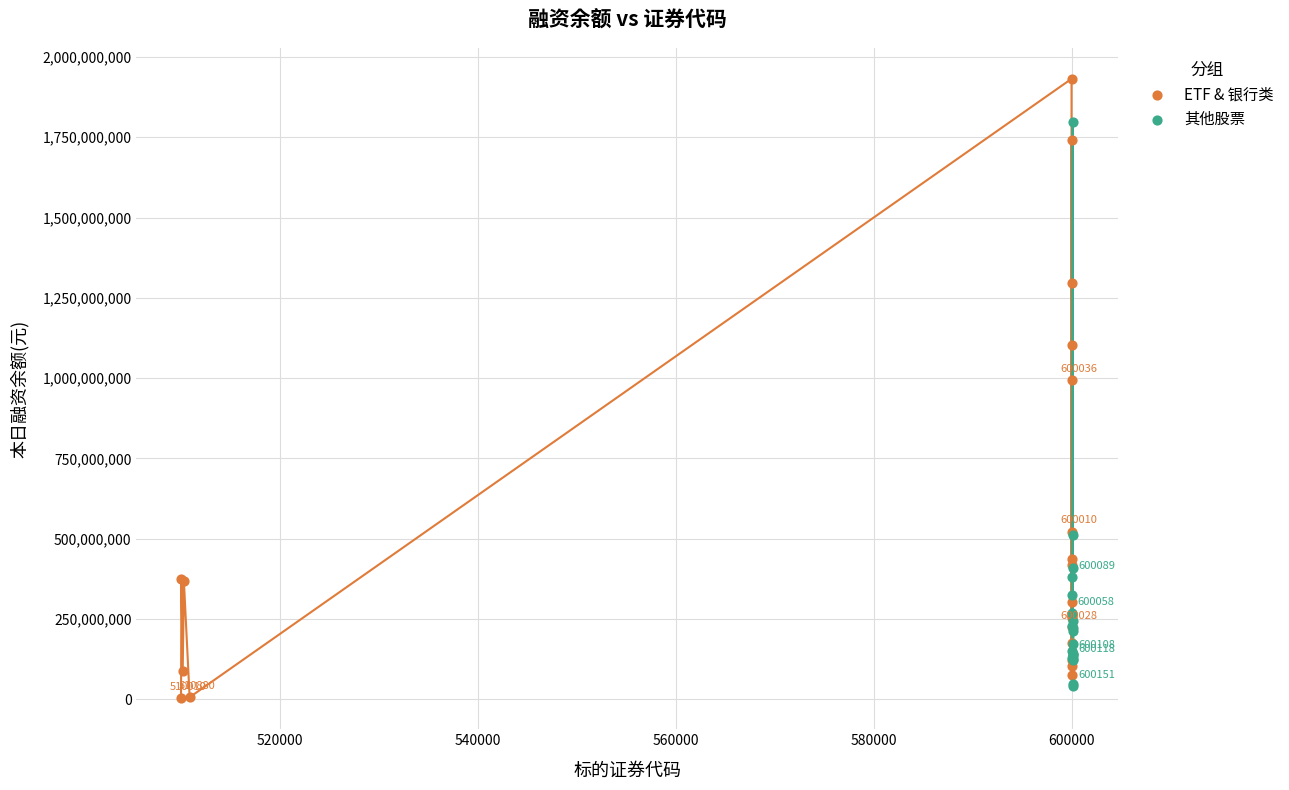

What are all the series names shown in the legend?

ETF & 银行类, 其他股票